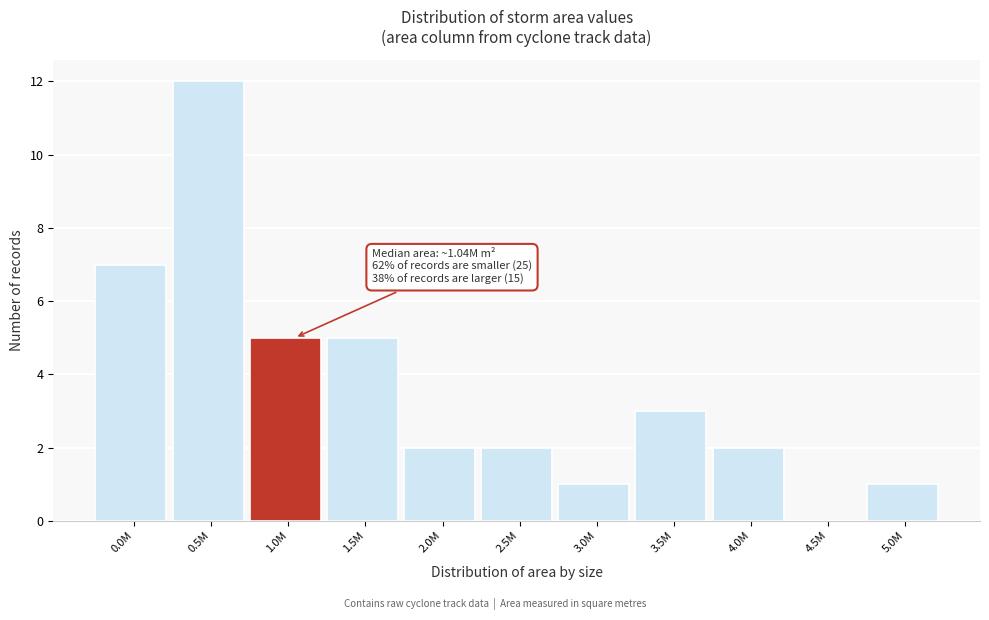

Reading left to right, extract all data points from this chart.

0.0M=7	0.5M=12	1.0M=5	1.5M=5	2.0M=2	2.5M=2	3.0M=1	3.5M=3	4.0M=2	4.5M=0	5.0M=1